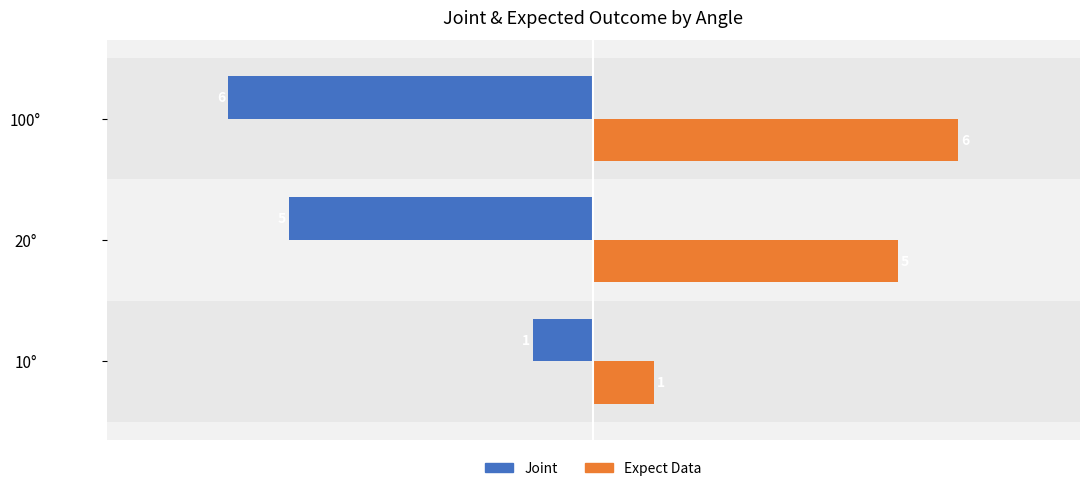

Is the value of Joint at 10° greater than the value of Expect Data at 20°?

No